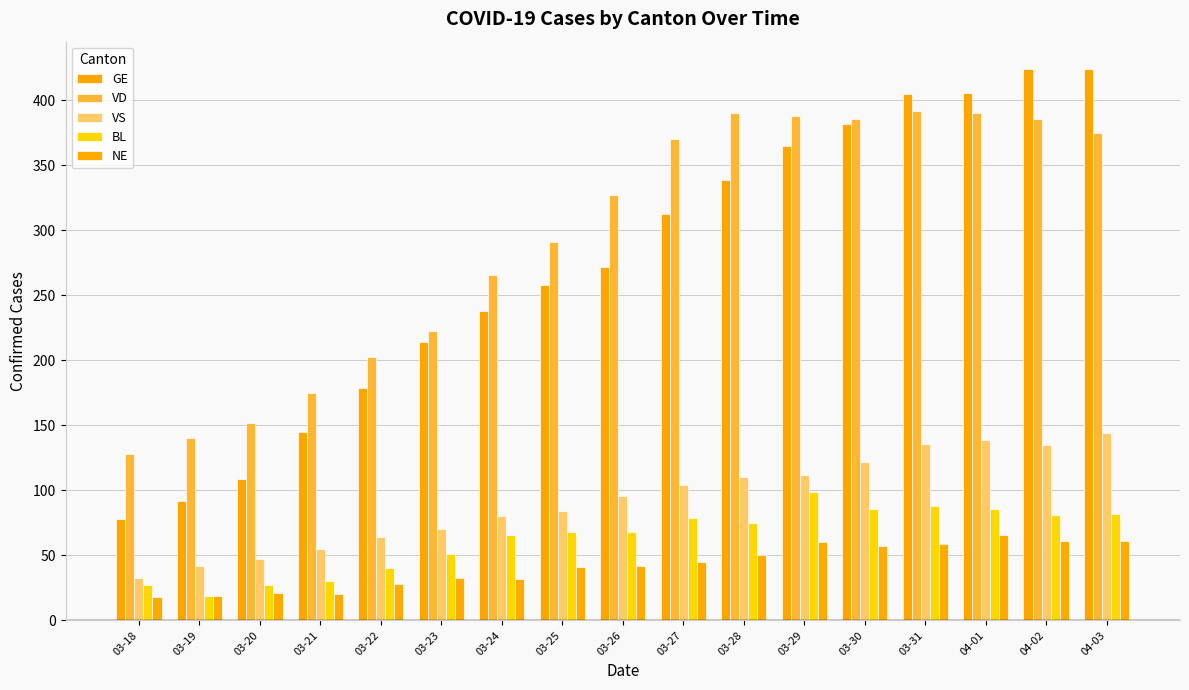

Reading left to right, what are all the values shown in this chart?

GE: 03-18=78	03-19=92	03-20=109	03-21=145	03-22=179	03-23=214	03-24=238	03-25=258	03-26=272	03-27=313	03-28=339	03-29=365	03-30=382	03-31=405	04-01=406	04-02=424	04-03=424
VD: 03-18=128	03-19=140	03-20=152	03-21=175	03-22=203	03-23=223	03-24=266	03-25=291	03-26=327	03-27=370	03-28=390	03-29=388	03-30=386	03-31=392	04-01=390	04-02=386	04-03=375
VS: 03-18=33	03-19=42	03-20=47	03-21=55	03-22=64	03-23=70	03-24=80	03-25=84	03-26=96	03-27=104	03-28=110	03-29=112	03-30=122	03-31=136	04-01=139	04-02=135	04-03=144
BL: 03-18=27	03-19=19	03-20=27	03-21=30	03-22=40	03-23=51	03-24=66	03-25=68	03-26=68	03-27=79	03-28=75	03-29=99	03-30=86	03-31=88	04-01=86	04-02=81	04-03=82
NE: 03-18=18	03-19=19	03-20=21	03-21=20	03-22=28	03-23=33	03-24=32	03-25=41	03-26=42	03-27=45	03-28=50	03-29=60	03-30=57	03-31=59	04-01=66	04-02=61	04-03=61